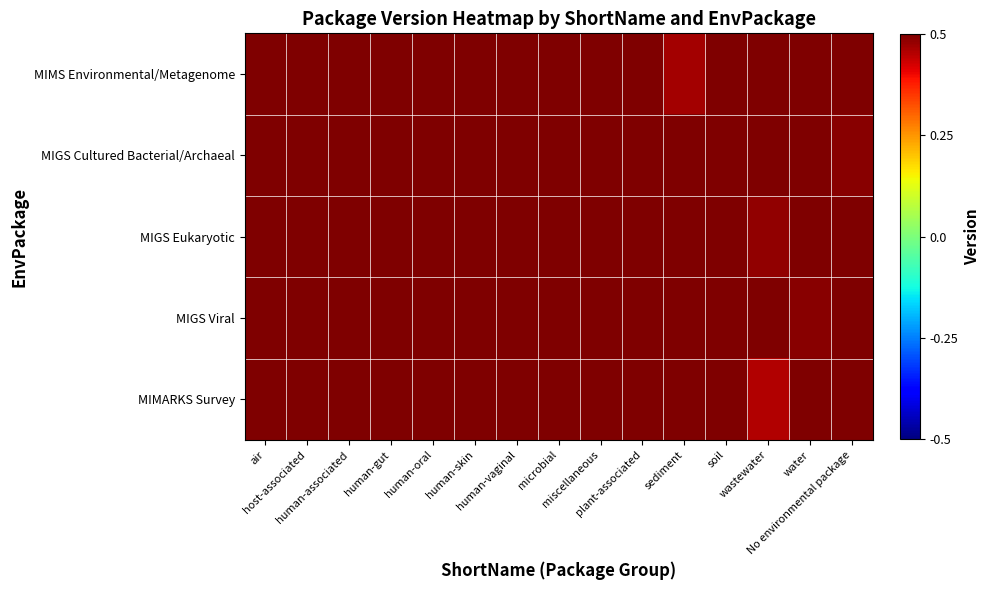

Reading left to right, extract all data points from this chart.

MIMS Environmental/Metagenome: air=0.8	host-associated=1.3	human-associated=1.1	human-gut=1.0	human-oral=0.6	human-skin=0.6	human-vaginal=0.5	microbial=1.2	miscellaneous=1.0	plant-associated=1.1	sediment=0.5	soil=1.3	wastewater=1.2	water=0.6	No environmental package=0.6
MIGS Cultured Bacterial/Archaeal: air=0.6	host-associated=0.7	human-associated=0.9	human-gut=0.8	human-oral=0.7	human-skin=1.0	human-vaginal=0.6	microbial=0.7	miscellaneous=0.8	plant-associated=0.9	sediment=1.2	soil=0.6	wastewater=0.9	water=1.0	No environmental package=0.5
MIGS Eukaryotic: air=1.0	host-associated=0.6	human-associated=0.5	human-gut=1.3	human-oral=1.3	human-skin=1.2	human-vaginal=0.7	microbial=0.5	miscellaneous=1.1	plant-associated=0.8	sediment=0.6	soil=0.9	wastewater=0.5	water=1.3	No environmental package=0.7
MIGS Viral: air=1.0	host-associated=0.7	human-associated=0.9	human-gut=0.9	human-oral=0.6	human-skin=1.3	human-vaginal=1.1	microbial=1.3	miscellaneous=1.3	plant-associated=1.0	sediment=1.3	soil=0.5	wastewater=0.6	water=0.5	No environmental package=0.7
MIMARKS Survey: air=0.8	host-associated=0.7	human-associated=1.2	human-gut=0.8	human-oral=0.7	human-skin=0.9	human-vaginal=0.6	microbial=1.2	miscellaneous=0.5	plant-associated=1.3	sediment=1.1	soil=0.6	wastewater=0.5	water=1.2	No environmental package=1.1